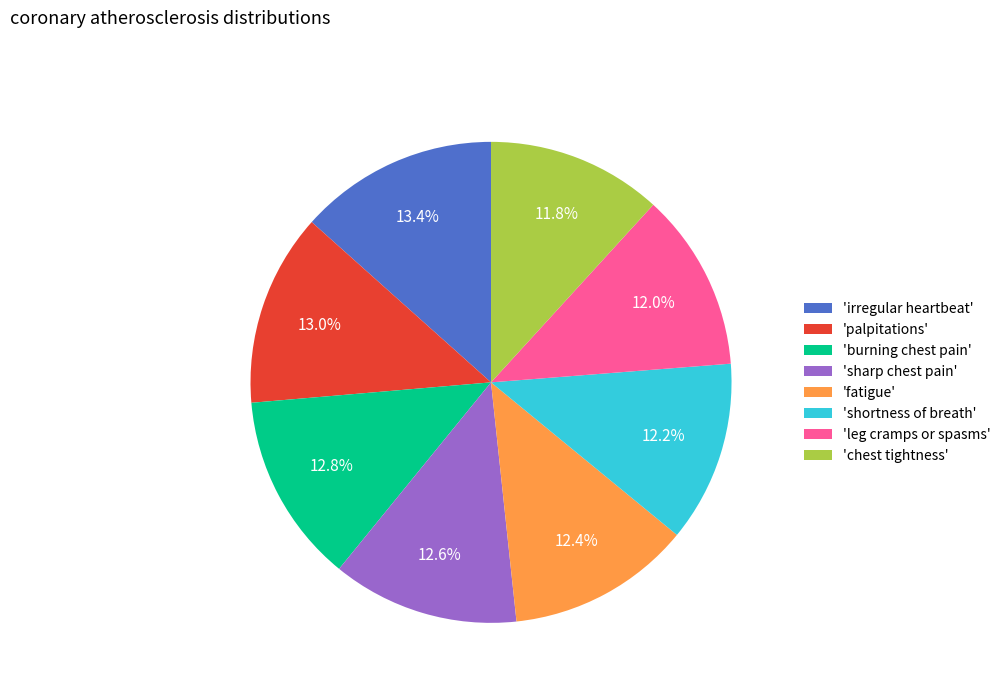

Between 'palpitations' and 'fatigue', which is larger?

'palpitations'